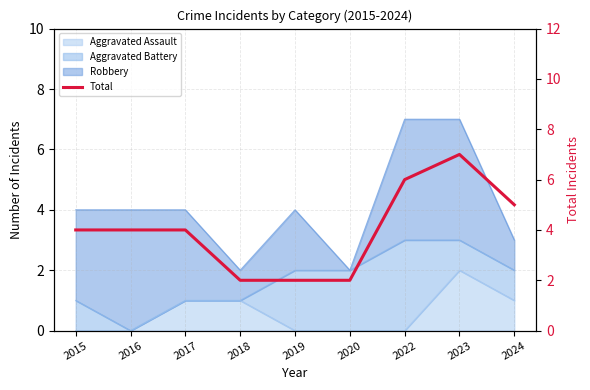

What is the average value?

4